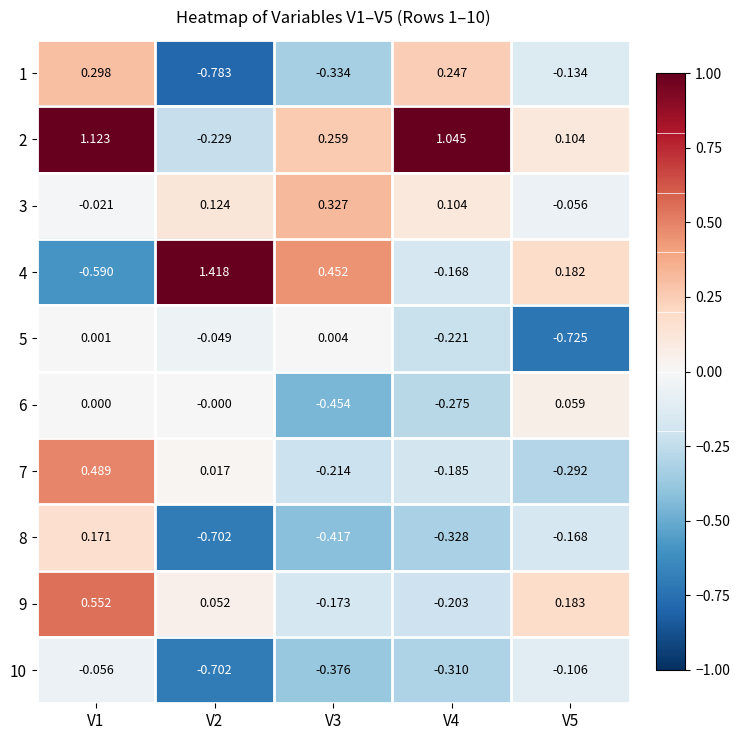

How many negative values does the 2 series have?

1